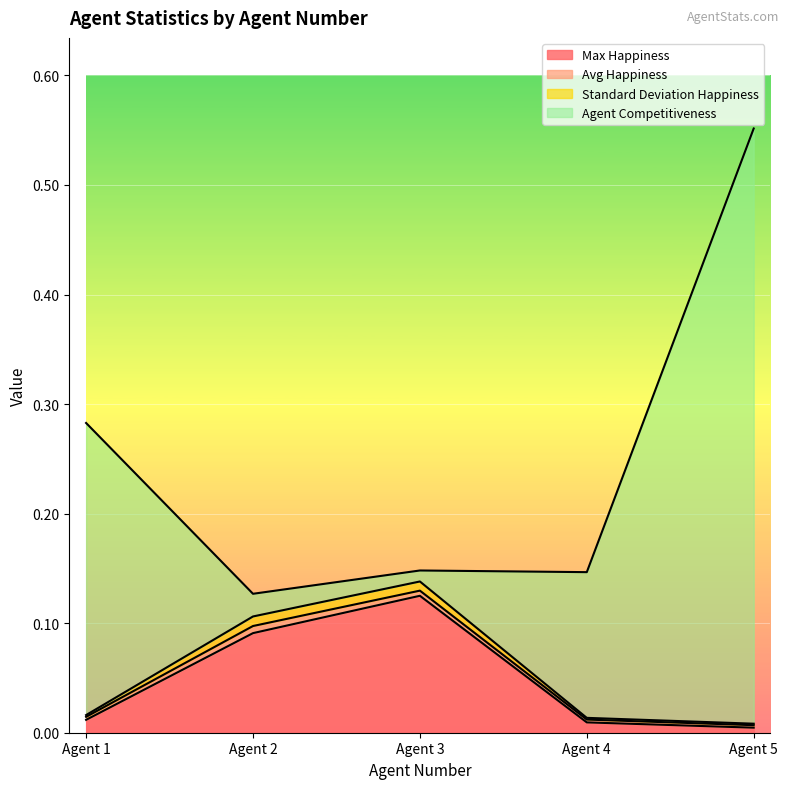

Between which two adjacent categories do Agent Competitiveness and Max Happiness first intersect?

Agent 1 and Agent 2